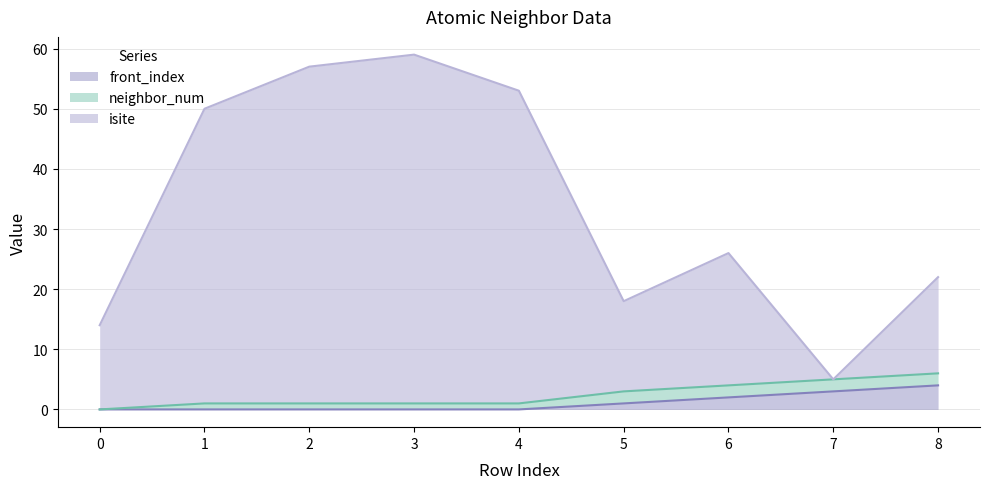

True or false: front_index has a value of 2 at 6.

True